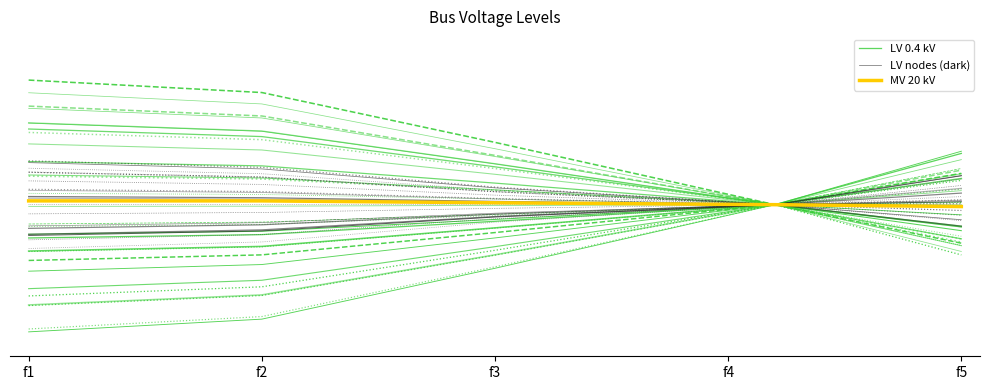

How many distinct data groups are displayed?

3